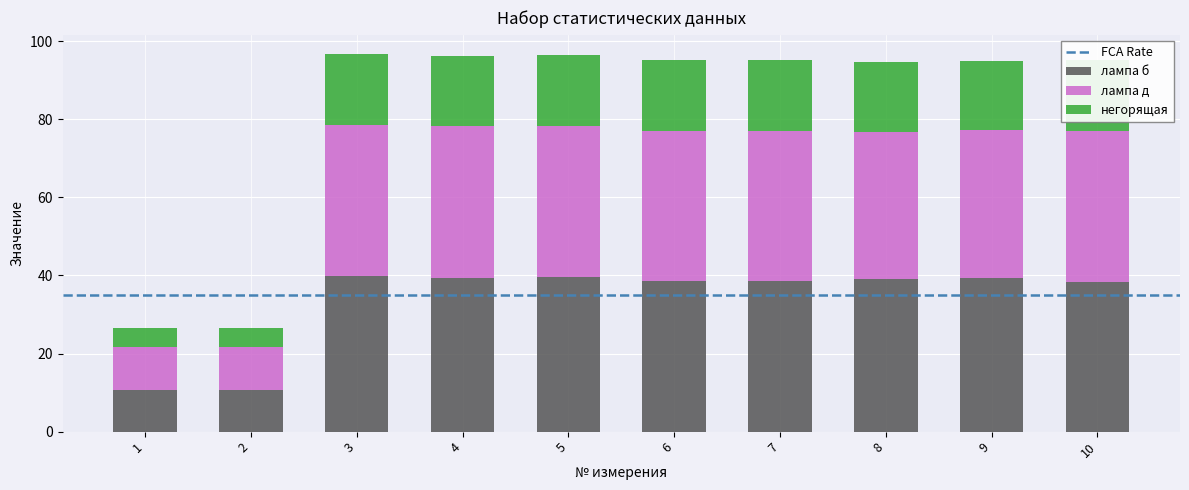

Does the chart contain stacked bars?

Yes